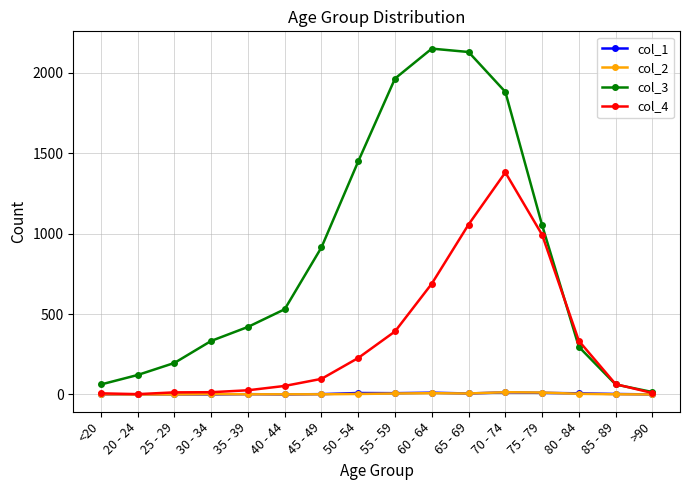

The col_3 series shows 196 at 25 - 29. True or false?

True